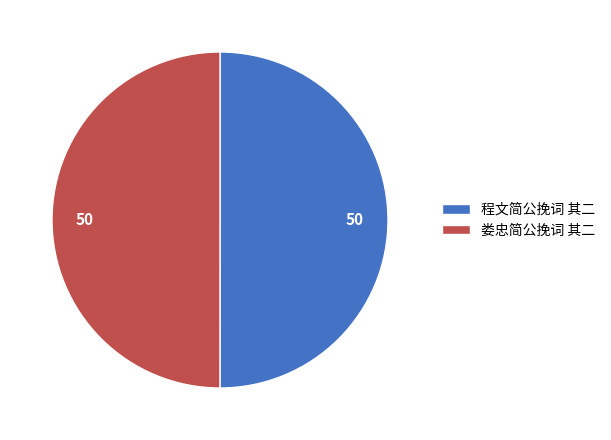

Do 程文简公挽词 其二 and 娄忠简公挽词 其二 together represent more than half of the pie?

Yes